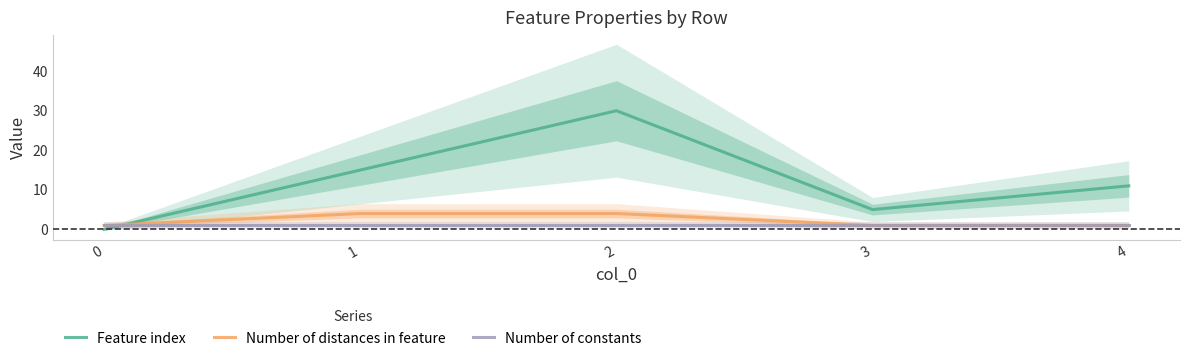

Reading left to right, extract all data points from this chart.

Feature index: 0=0	1=15	2=30	3=5	4=11
Number of distances in feature: 0=1	1=4	2=4	3=1	4=1
Number of constants: 0=1	1=1	2=1	3=1	4=1